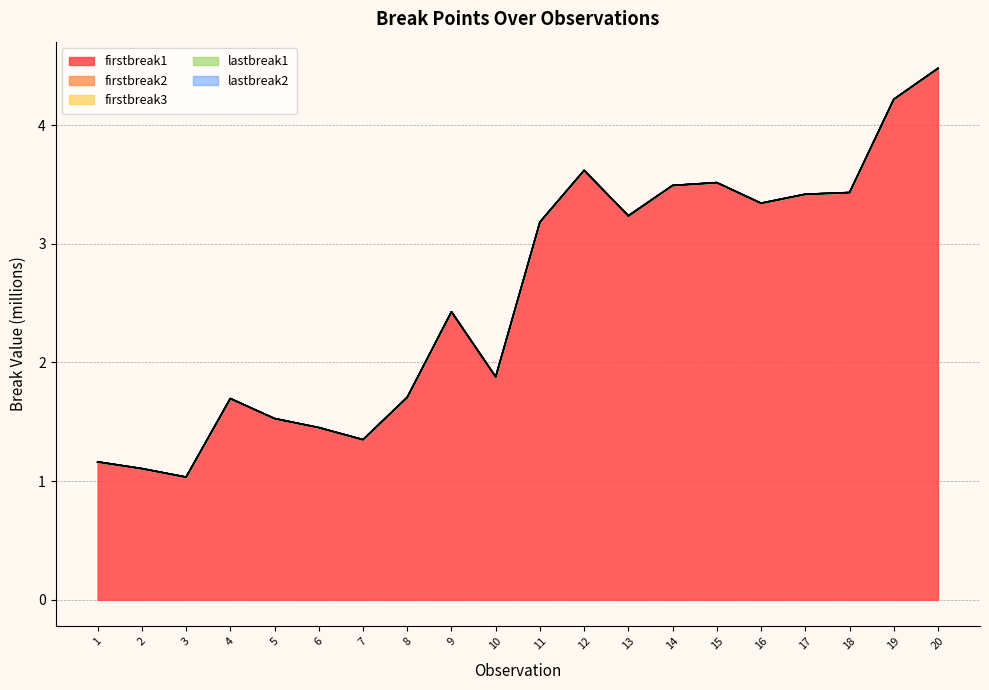

Reading right to left, extract all data points from this chart.

firstbreak1: 20=4.5	19=4.2	18=3.4	17=3.4	16=3.3	15=3.5	14=3.5	13=3.2	12=3.6	11=3.2	10=1.9	9=2.4	8=1.7	7=1.3	6=1.5	5=1.5	4=1.7	3=1.0	2=1.1	1=1.2
firstbreak2: 20=4.5	19=4.2	18=3.4	17=3.4	16=3.3	15=3.5	14=3.5	13=3.2	12=3.6	11=3.2	10=1.9	9=2.4	8=1.7	7=1.4	6=1.5	5=1.5	4=1.7	3=1.0	2=1.1	1=1.2
firstbreak3: 20=4.5	19=4.2	18=3.4	17=3.4	16=3.3	15=3.5	14=3.5	13=3.2	12=3.6	11=3.2	10=1.9	9=2.4	8=1.7	7=1.4	6=1.5	5=1.5	4=1.7	3=1.0	2=1.1	1=1.2
lastbreak1: 20=4.5	19=4.2	18=3.4	17=3.4	16=3.3	15=3.5	14=3.5	13=3.2	12=3.6	11=3.2	10=1.9	9=2.4	8=1.7	7=1.4	6=1.5	5=1.5	4=1.7	3=1.0	2=1.1	1=1.2
lastbreak2: 20=4.5	19=4.2	18=3.4	17=3.4	16=3.3	15=3.5	14=3.5	13=3.2	12=3.6	11=3.2	10=1.9	9=2.4	8=1.7	7=1.4	6=1.5	5=1.5	4=1.7	3=1.0	2=1.1	1=1.2